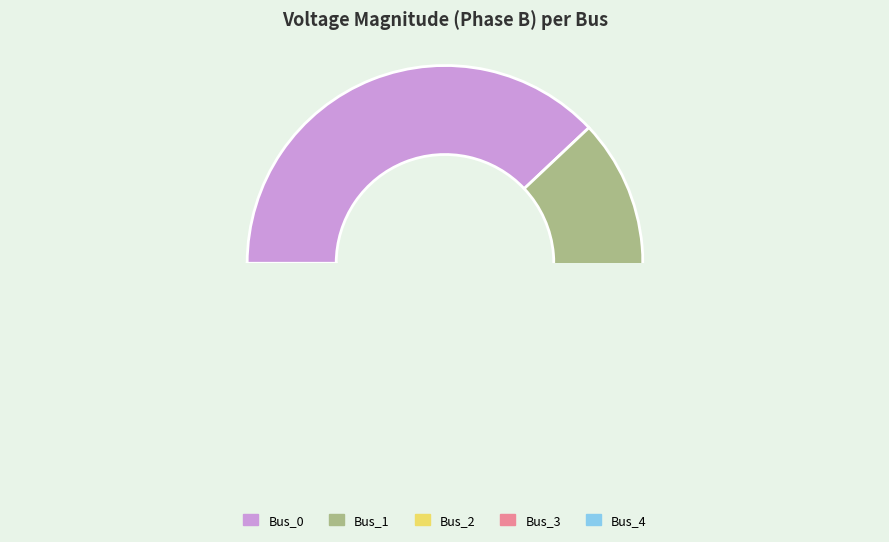

How many segments does this pie chart have?

5